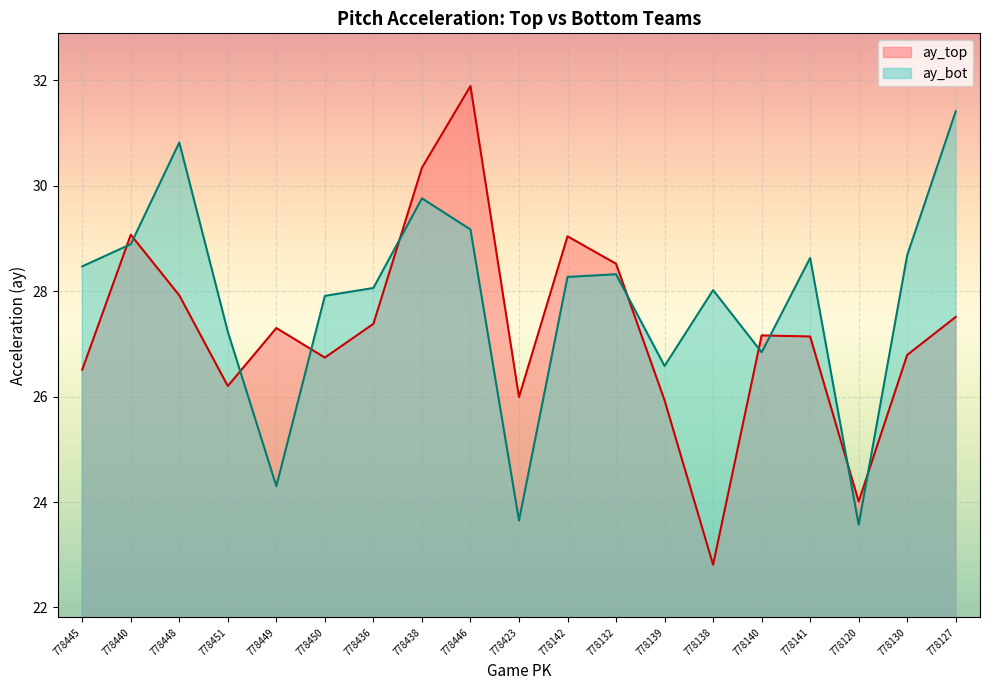

Which series has the widest spread of values?

ay_top